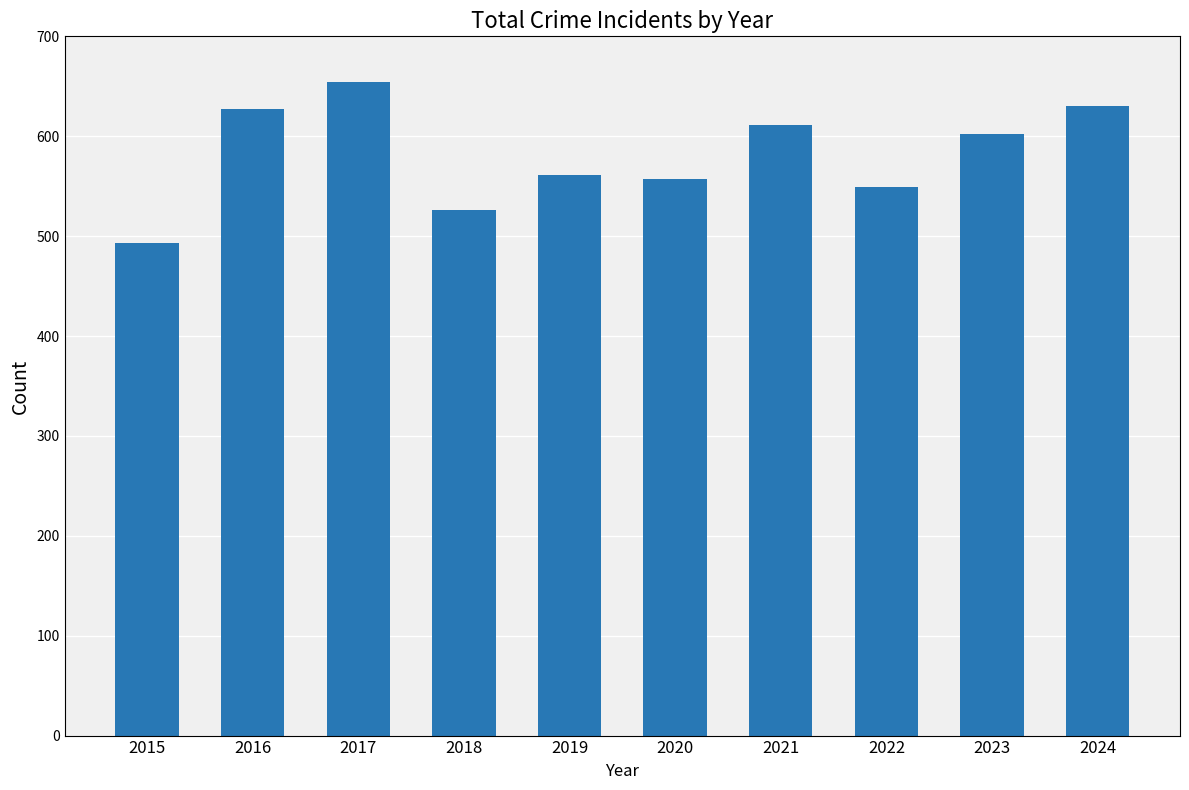

Read the value at 2019, to the nearest 10.

560